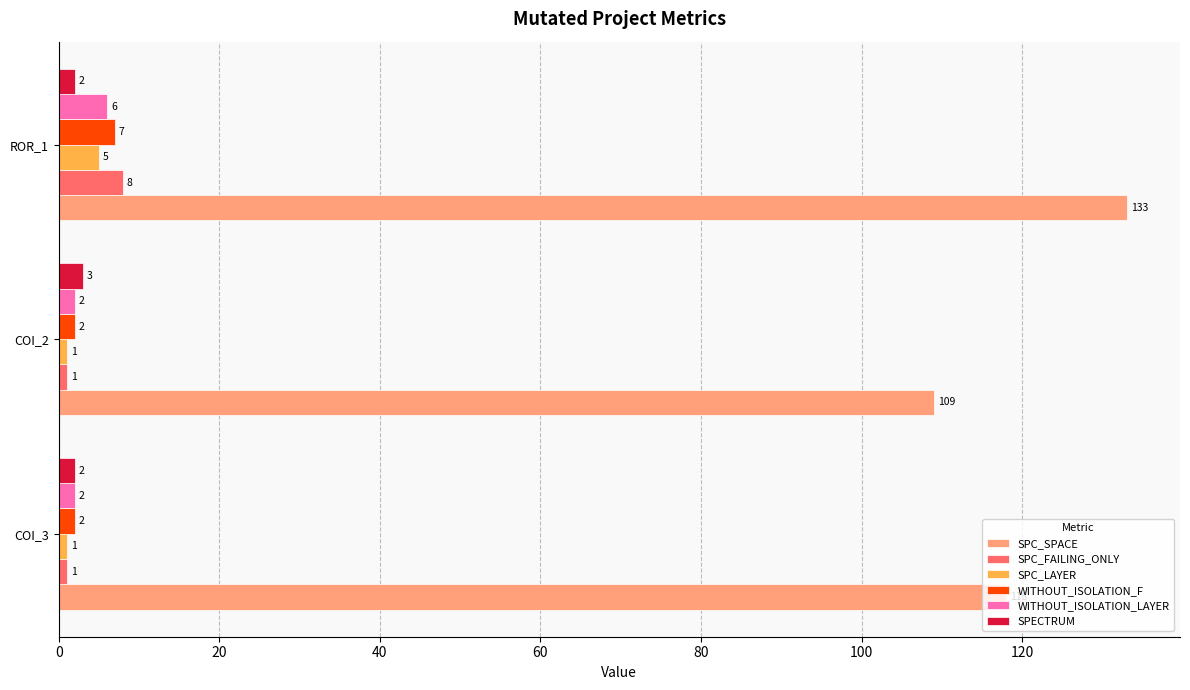

How many values in the SPC_LAYER series exceed 1?

1